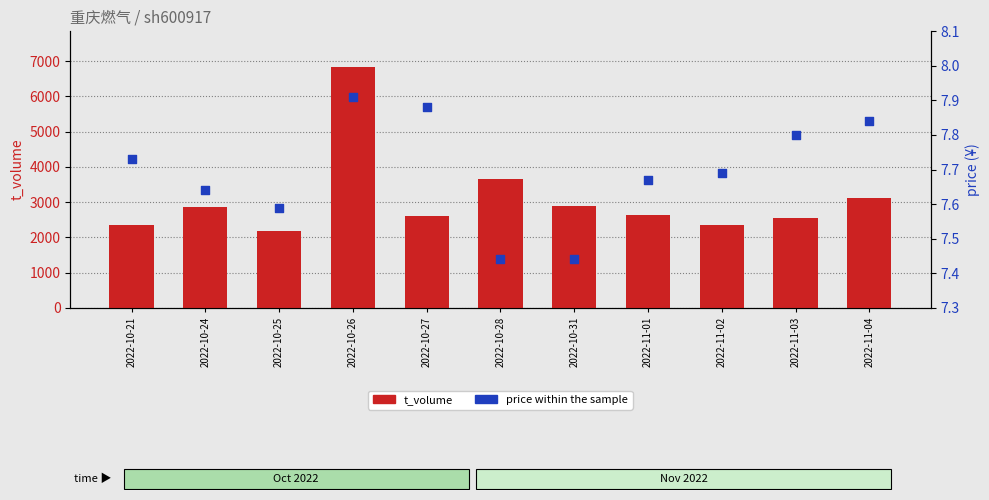

Which series has the widest spread of Y values?

t_volume